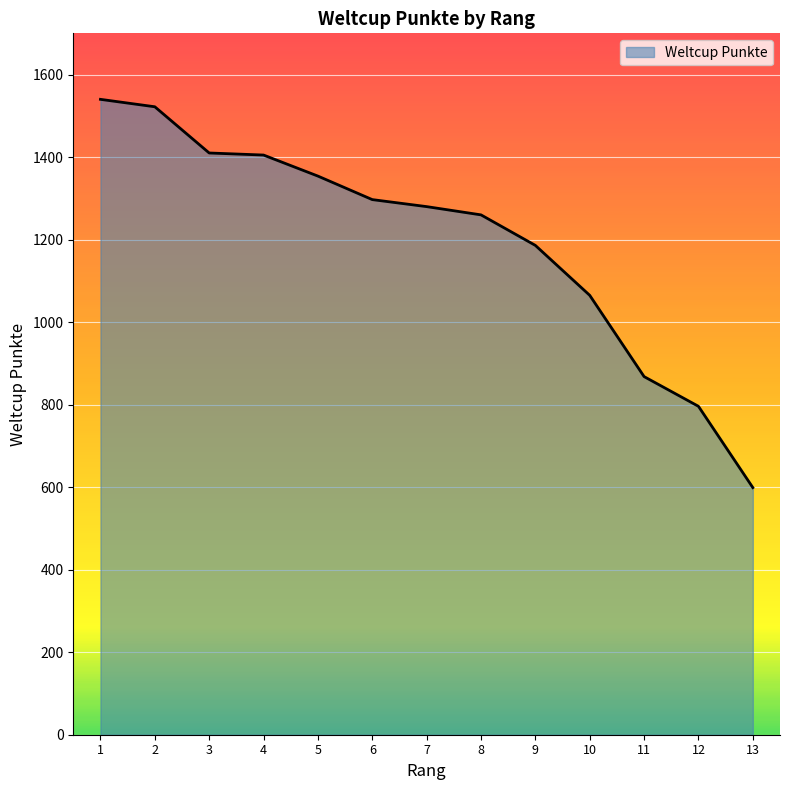

The chart shows a value of 1297 at 6. True or false?

True